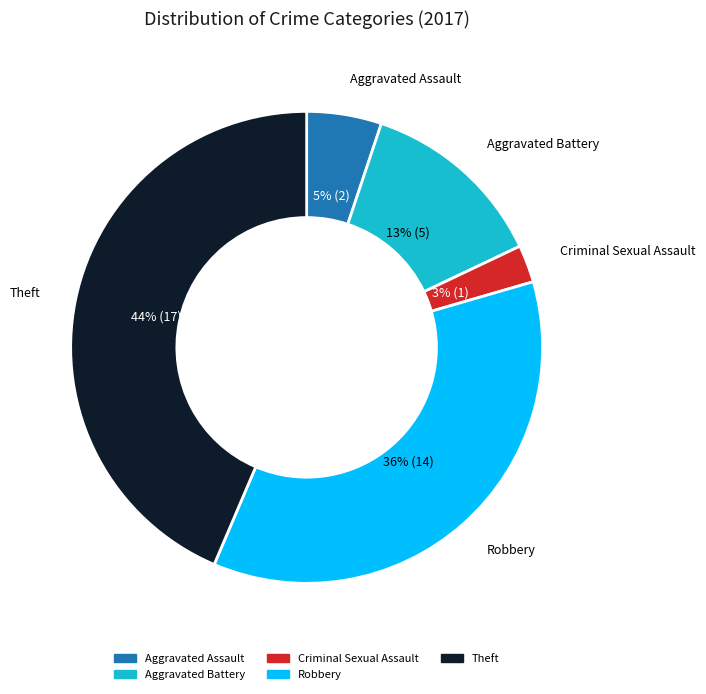

Does Robbery represent more than half of the total?

No